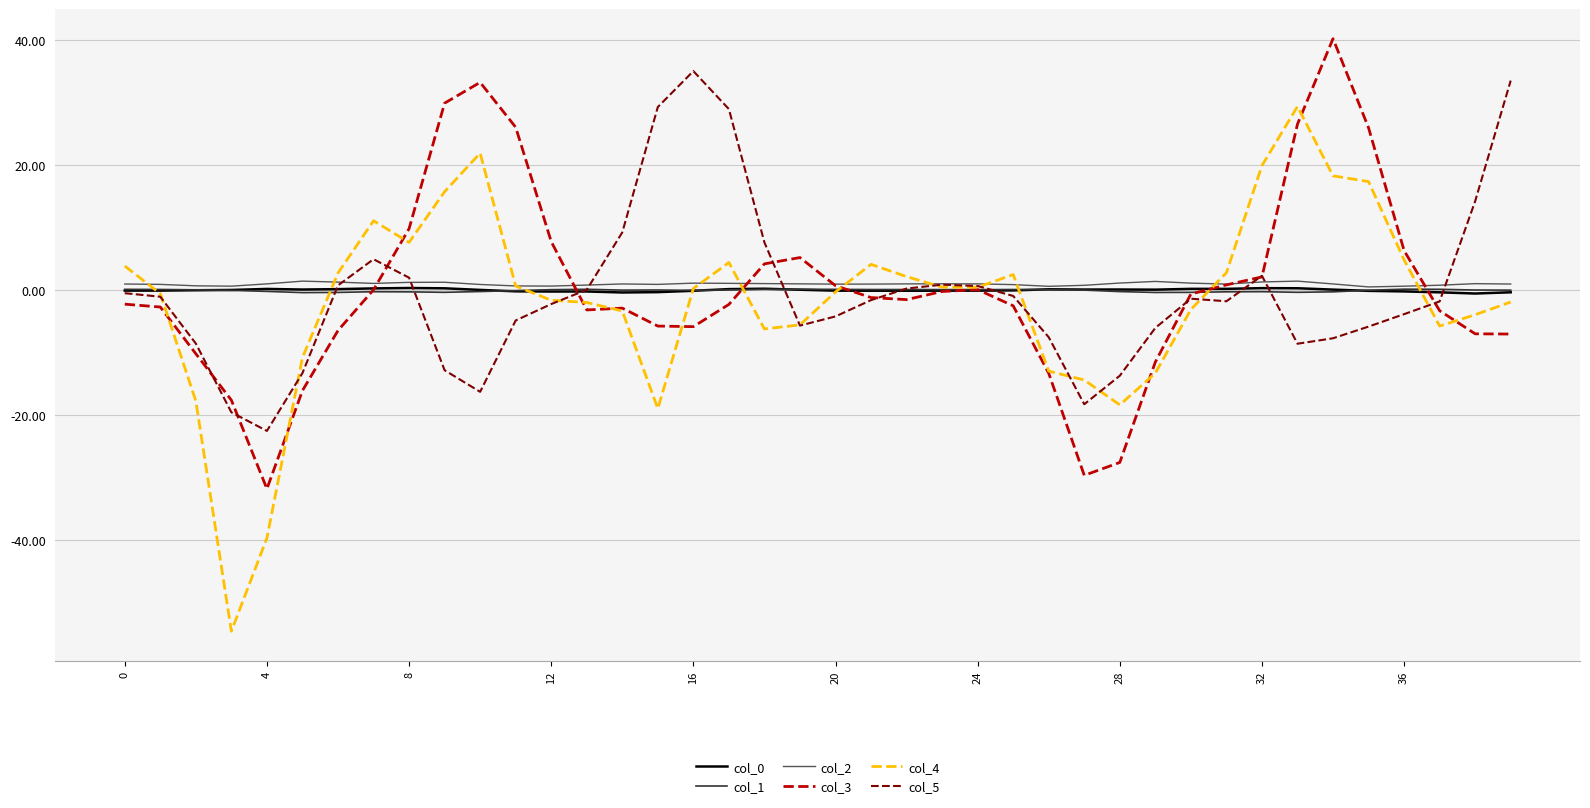

What is the minimum value shown in the chart?

-54.6